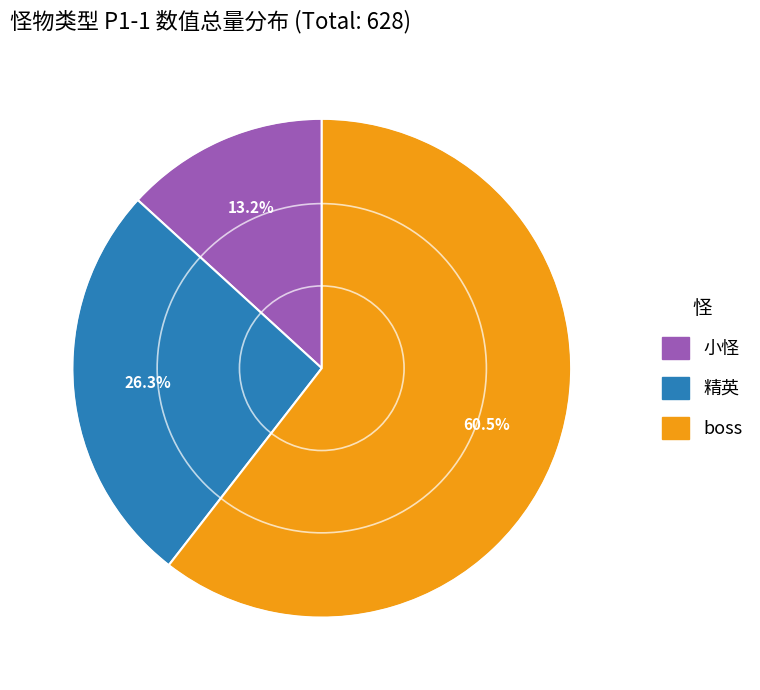

How many slices are in this pie chart?

3